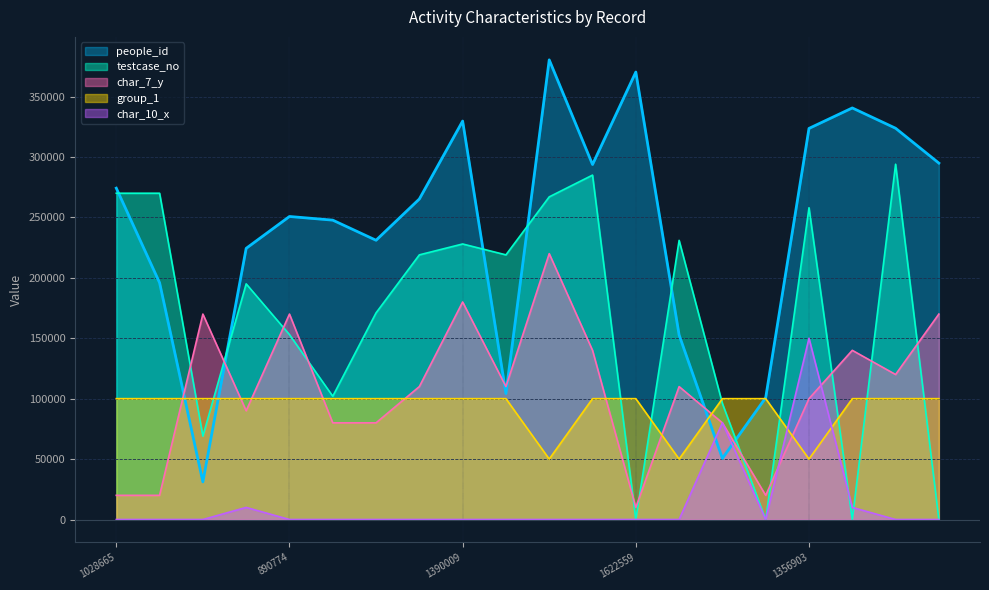

Reading left to right, transcribe all the data shown in this chart.

people_id: 274200	195932	31128	224395	250758	247732	231081	265229	329710	104246	380352	293762	370270	152714	50564	100802	323635	340573	323775	294918
testcase_no: 270000	270000	69000	195000	153000	102000	171000	219000	228000	219000	267000	285000	0	231000	96000	0	258000	0	294000	0
group_1: 100000	100000	100000	100000	100000	100000	100000	100000	100000	100000	50000	100000	100000	50000	100000	100000	50000	100000	100000	100000
char_10_x: 0	0	0	10000	0	0	0	0	0	0	0	0	0	0	80000	0	150000	10000	0	0
char_7_y: 20000	20000	170000	90000	170000	80000	80000	110000	180000	110000	220000	140000	10000	110000	80000	20000	100000	140000	120000	170000